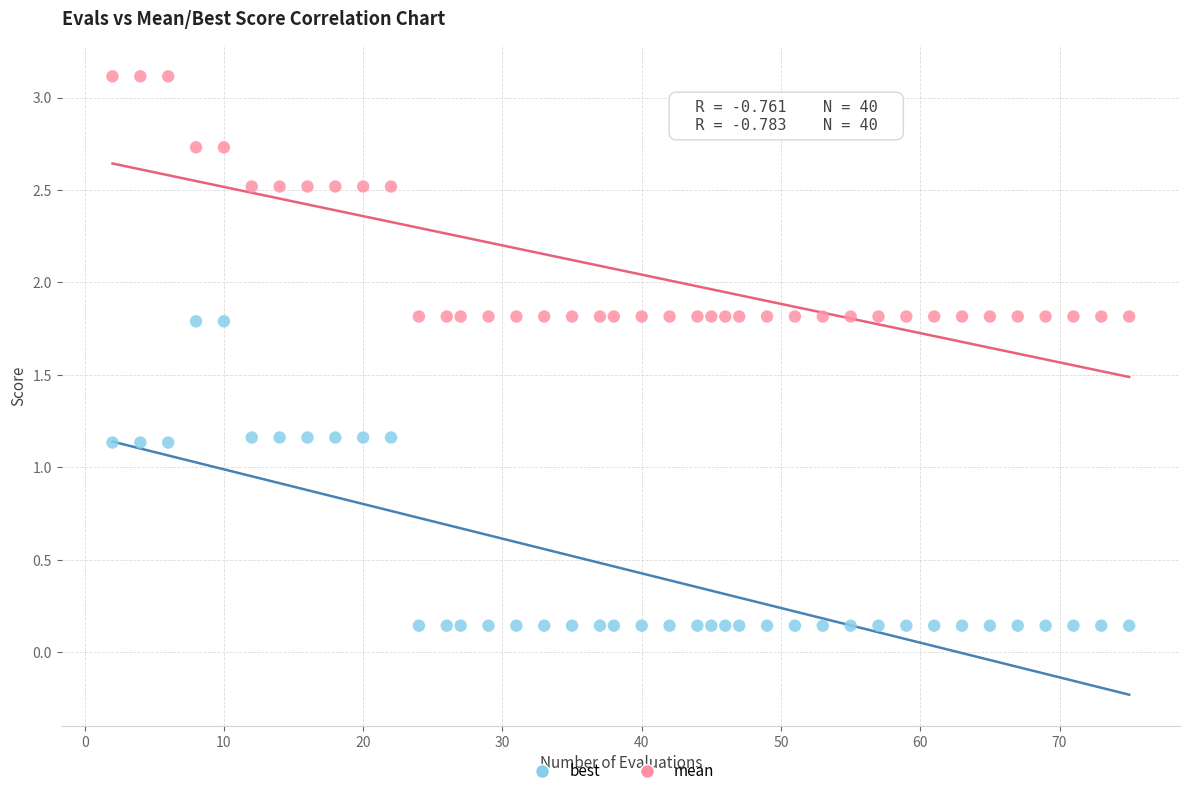

Which series has the widest spread of Y values?

best